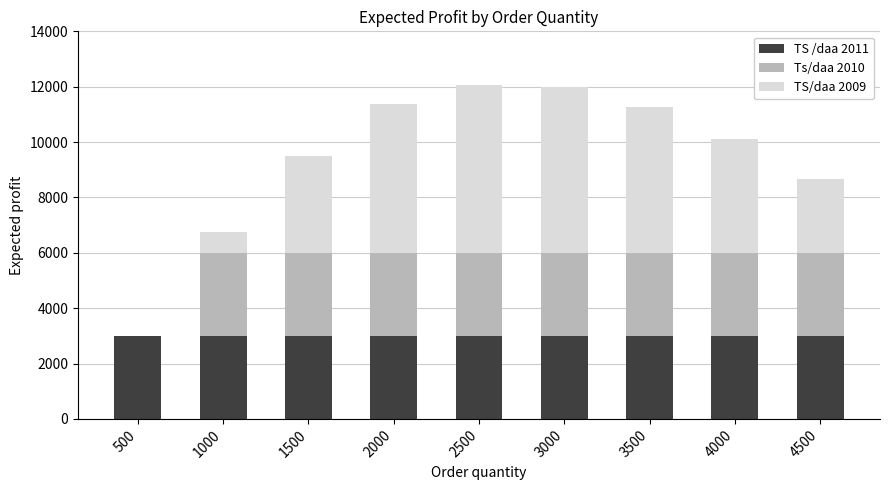

Is it true that TS /daa 2011 equals 3000 at 2000?

True